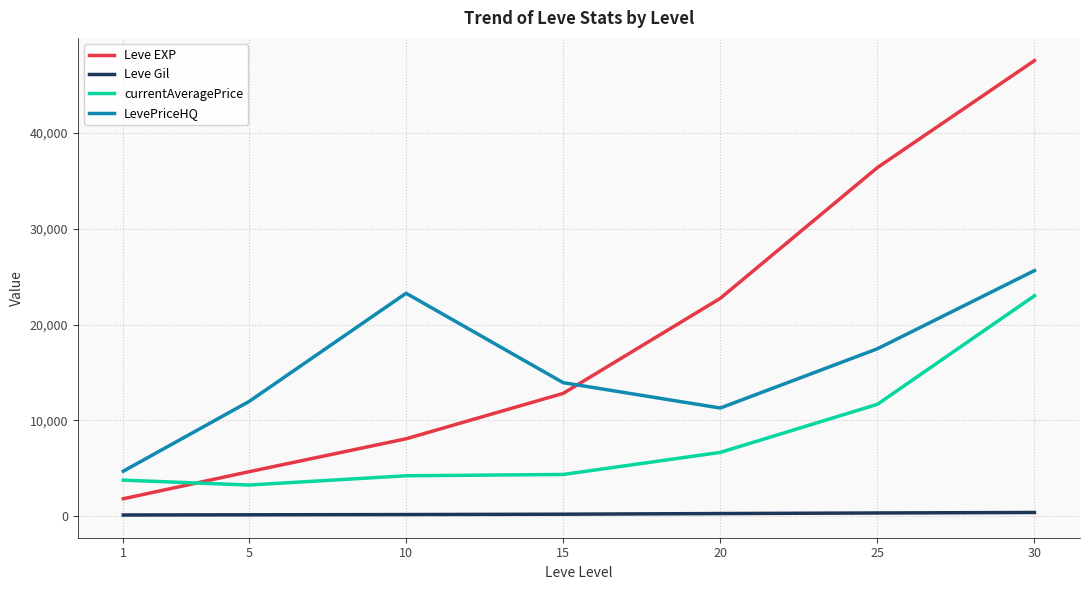

What is the sum of the Leve Gil values at 25 and 1?

452.4